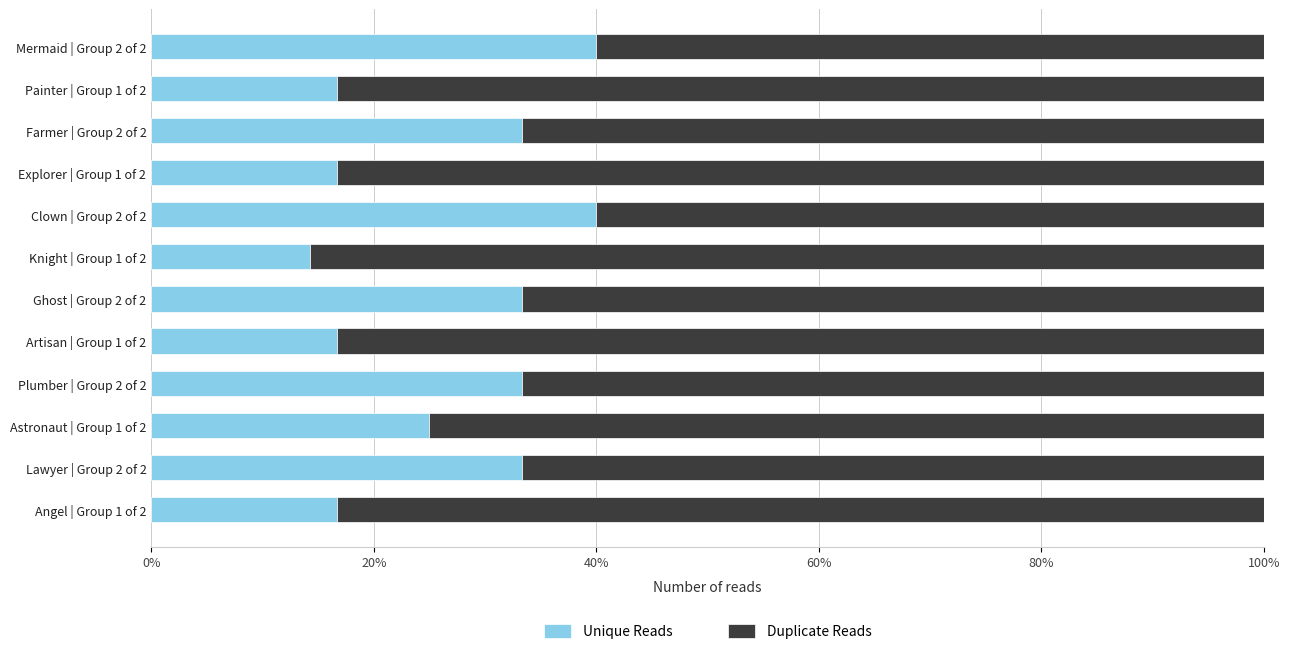

What is the total value across all series at Clown | Group 2 of 2?

100.0